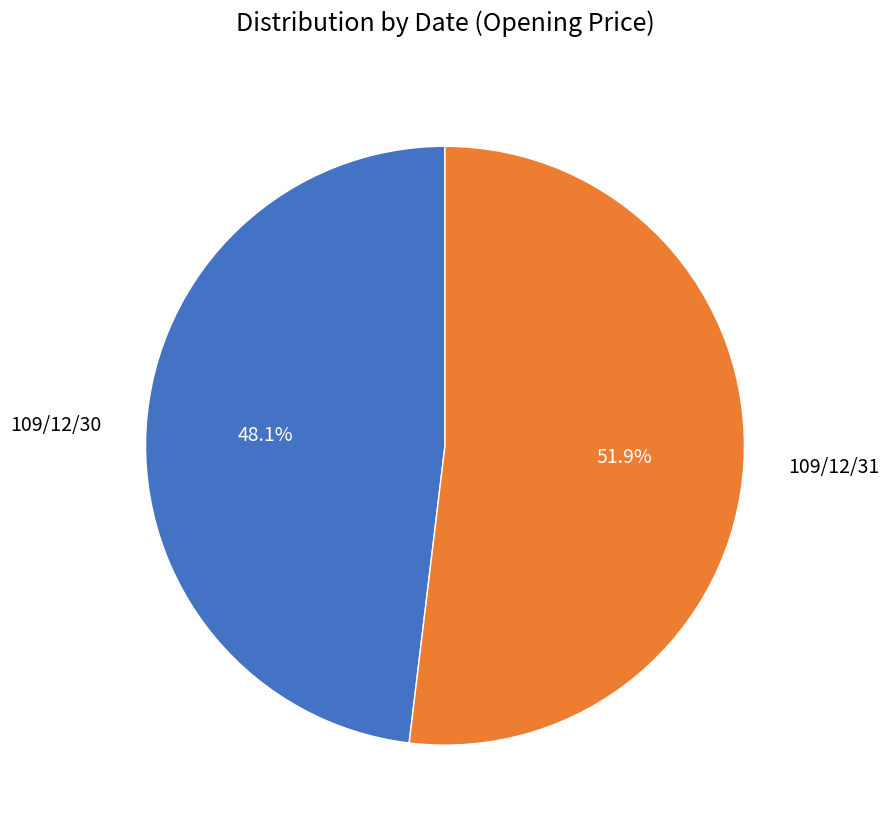

The 109/12/31 slice represents 52% of the pie. True or false?

True